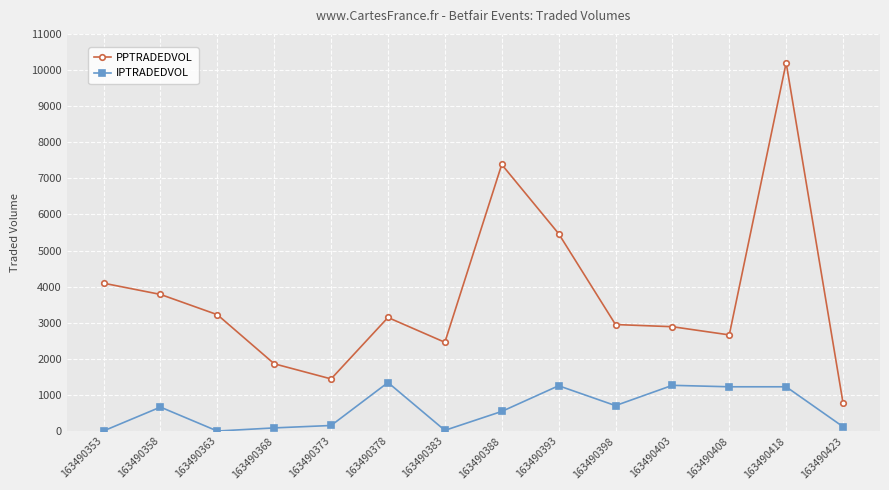

True or false: PPTRADEDVOL and IPTRADEDVOL intersect in this chart.

False